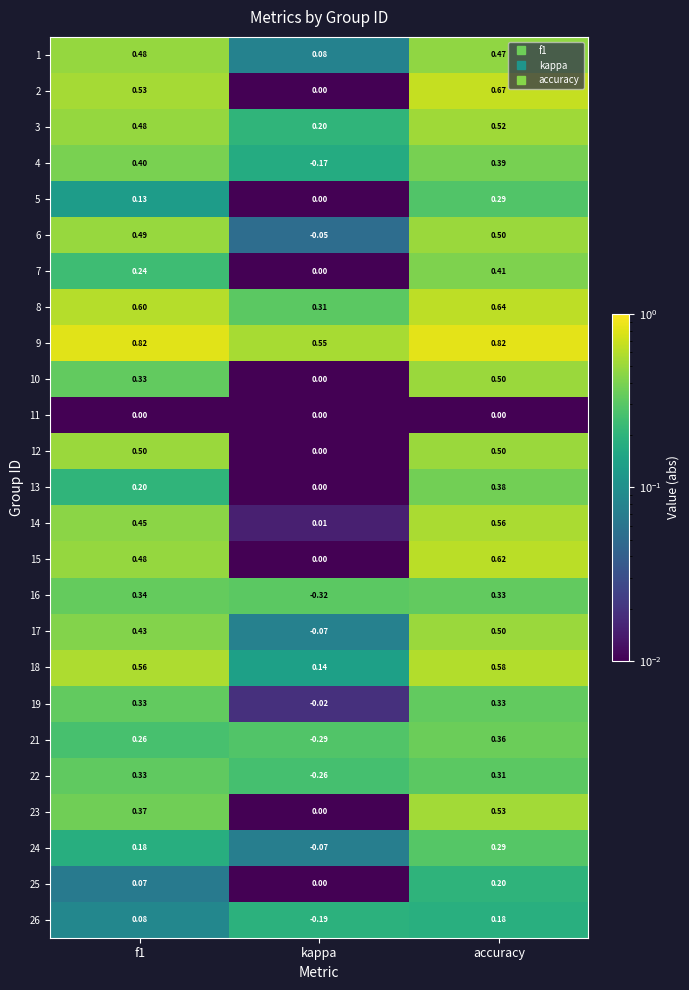

At which label does 13 reach its minimum?

kappa